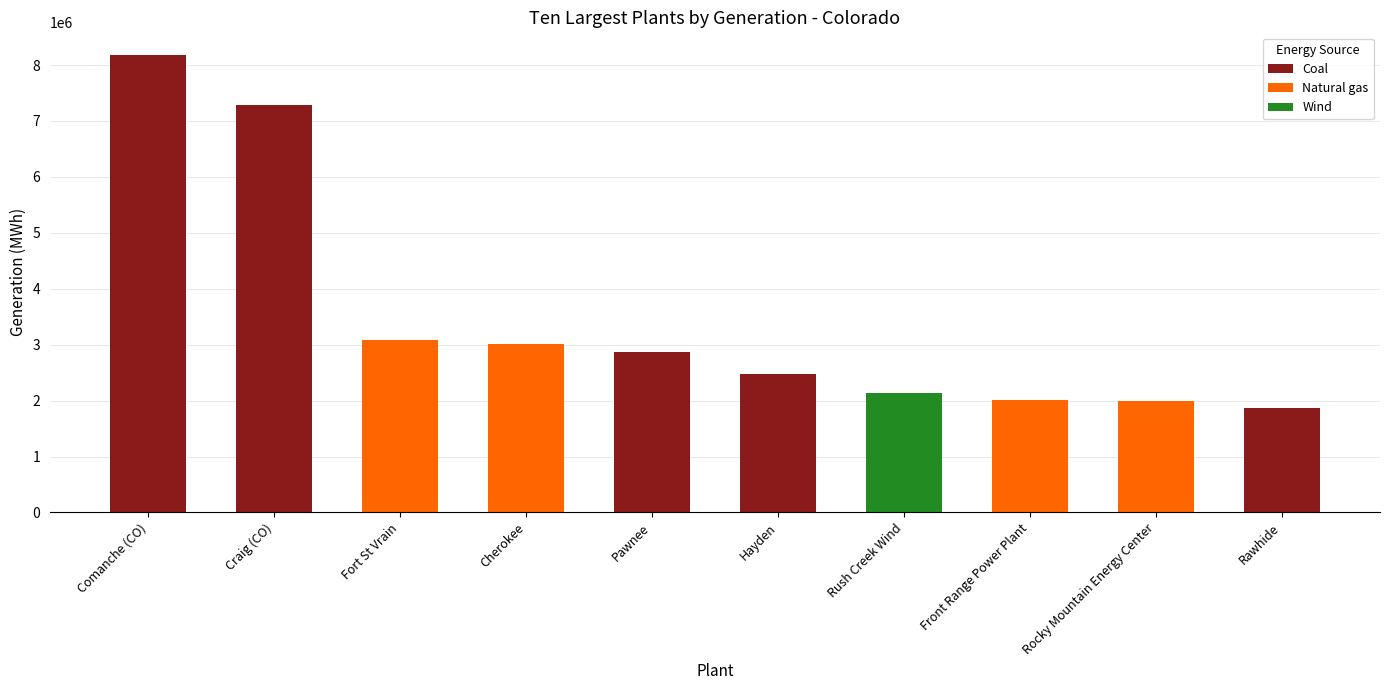

How many values are below 2871522?

5